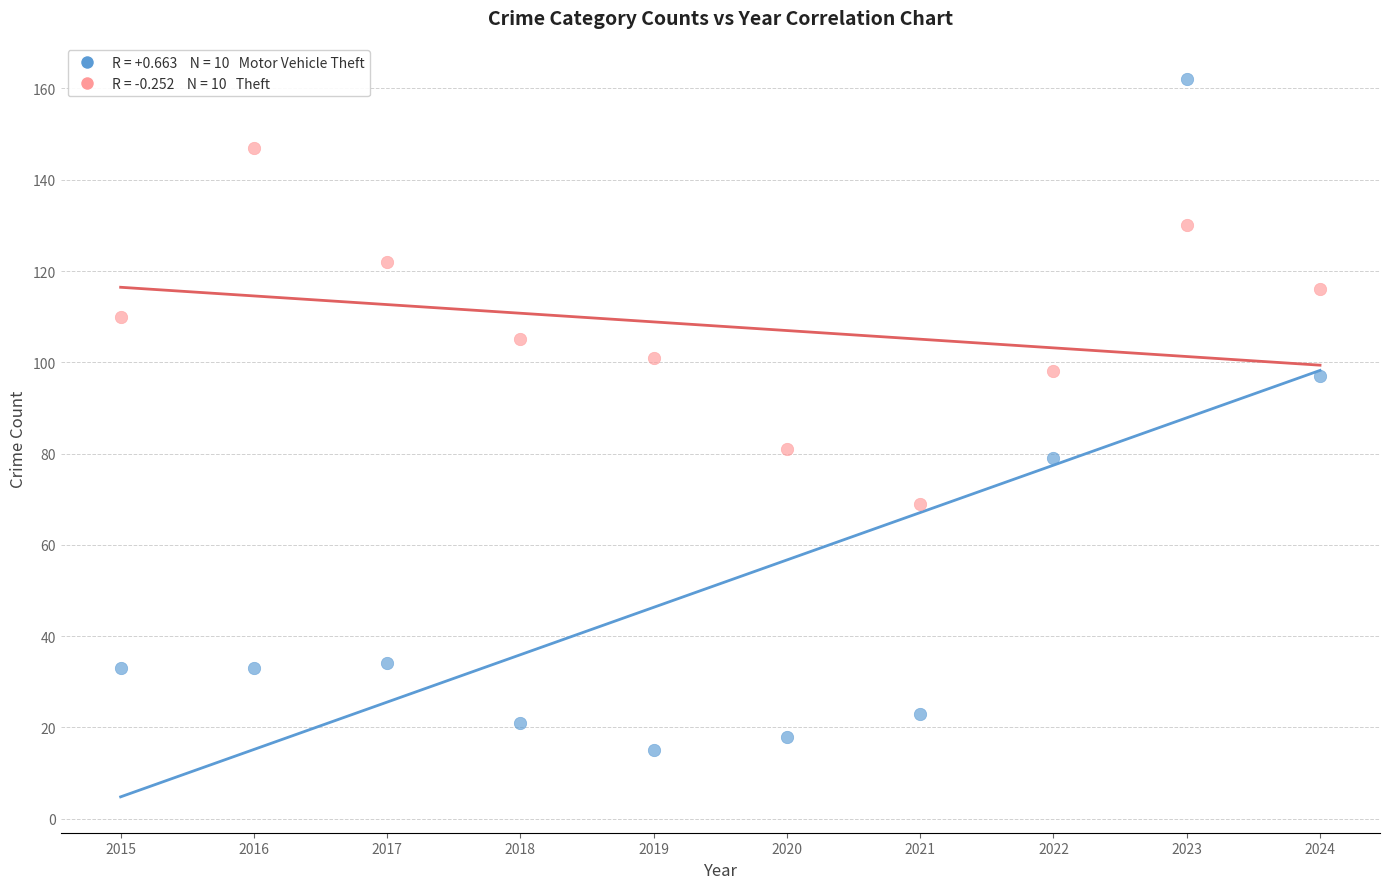

Across all series, what Y value is closest to 88?

81